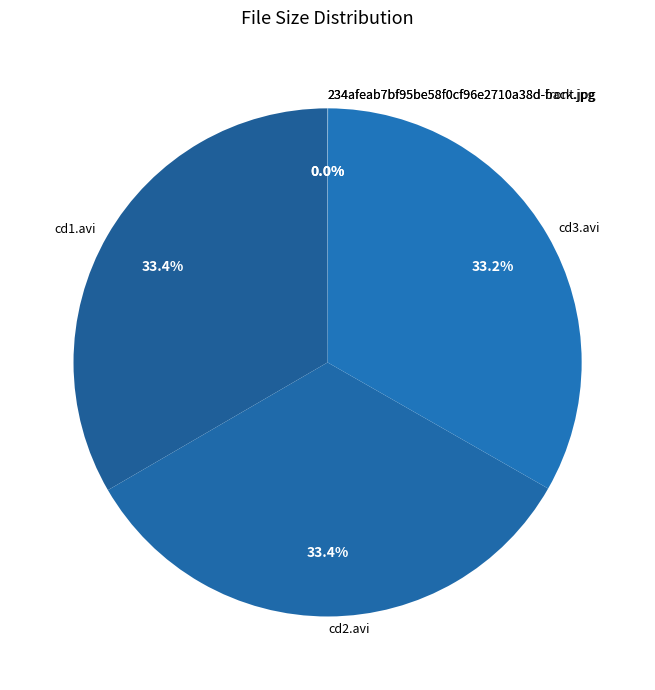

Approximately how many times larger is the value at cd2.avi compared to cd1.avi?

1.0